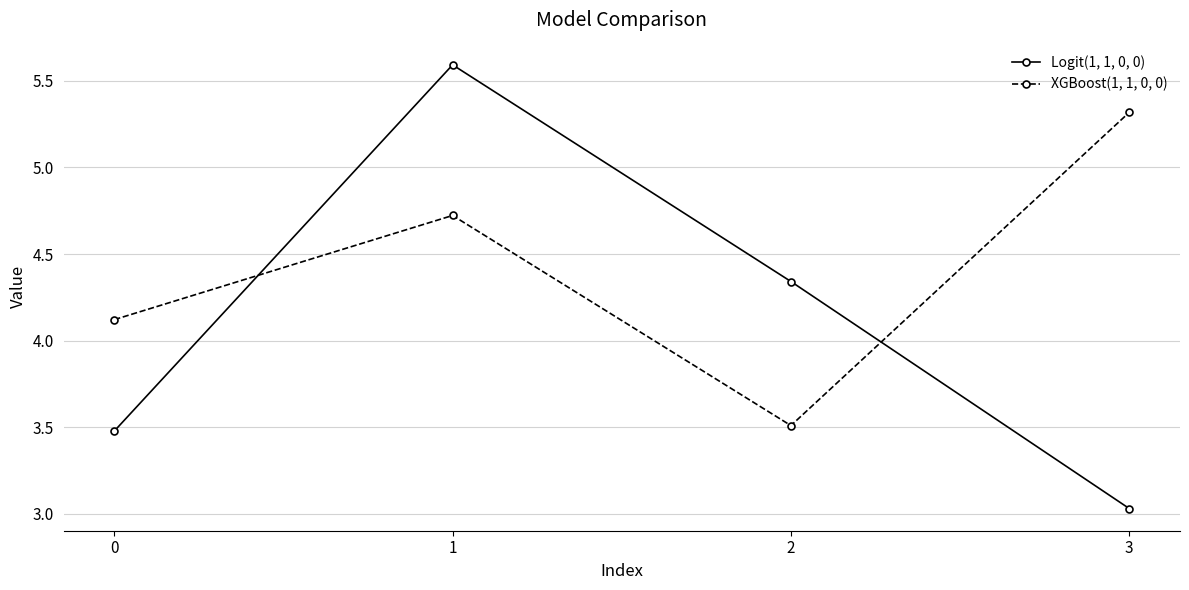

Where do Logit(1, 1, 0, 0) and XGBoost(1, 1, 0, 0) first cross each other?

0 and 1